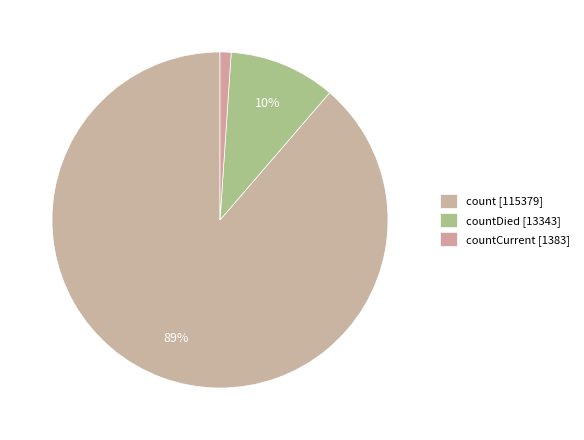

Count the number of slices in the pie.

3